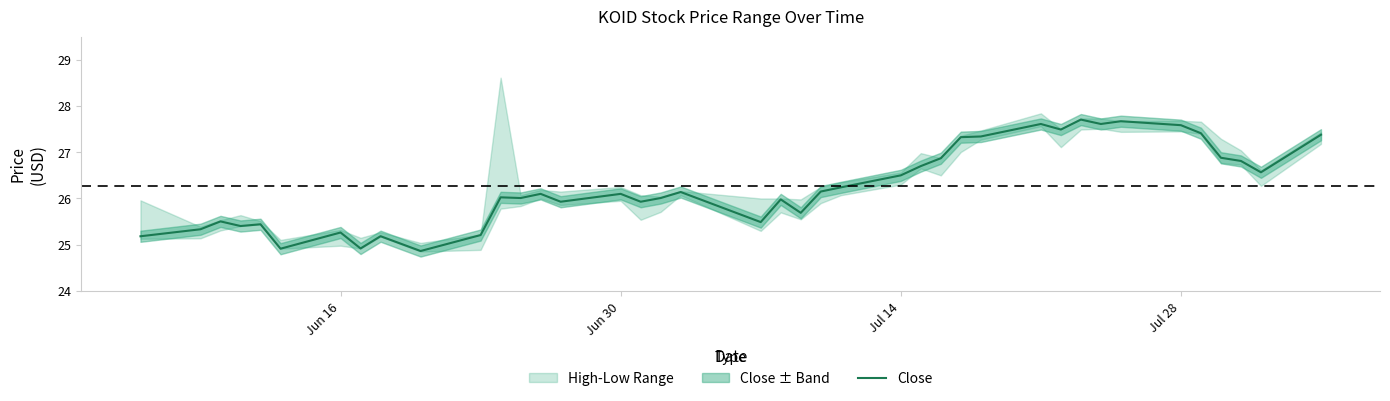

What is the minimum value for Close?

24.9